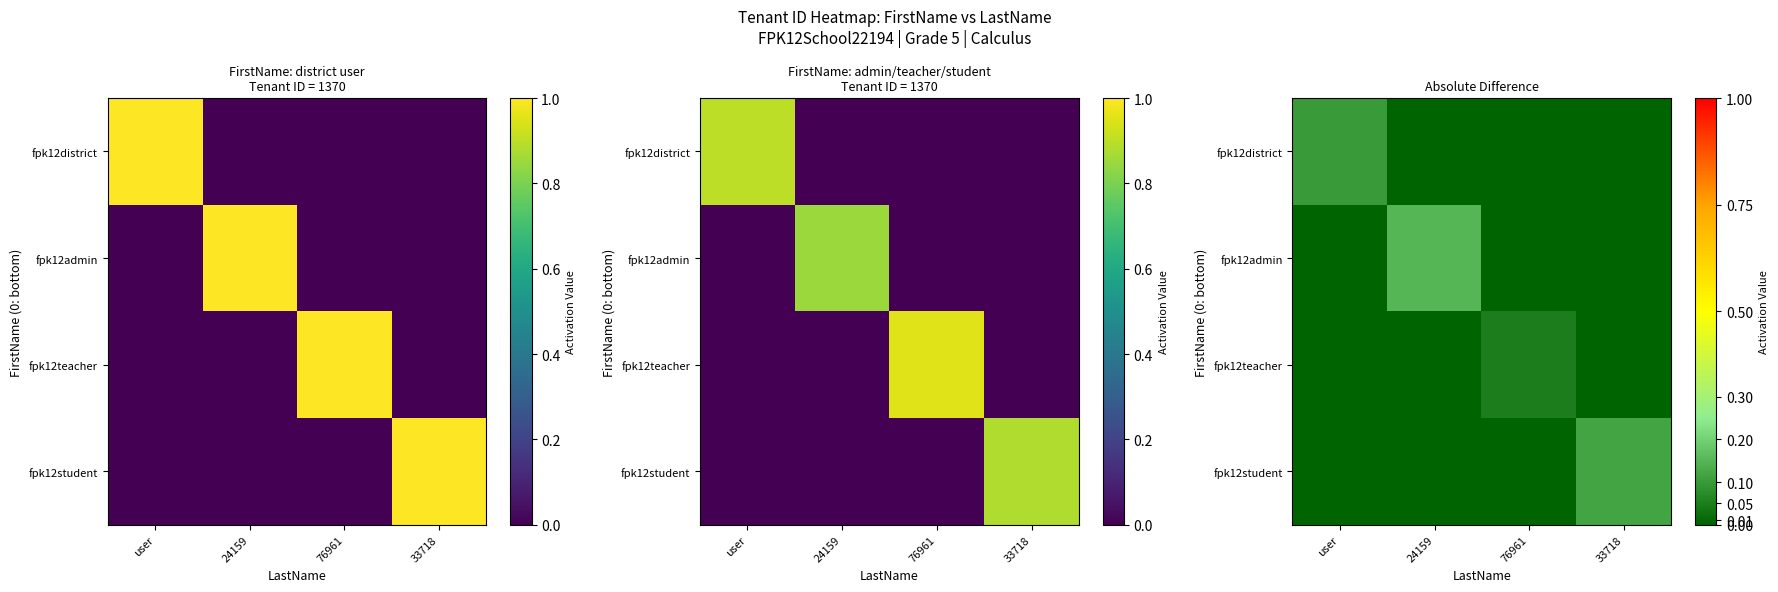

Rank the series by their average value, from highest to lowest.

fpk12admin, fpk12student, fpk12district, fpk12teacher